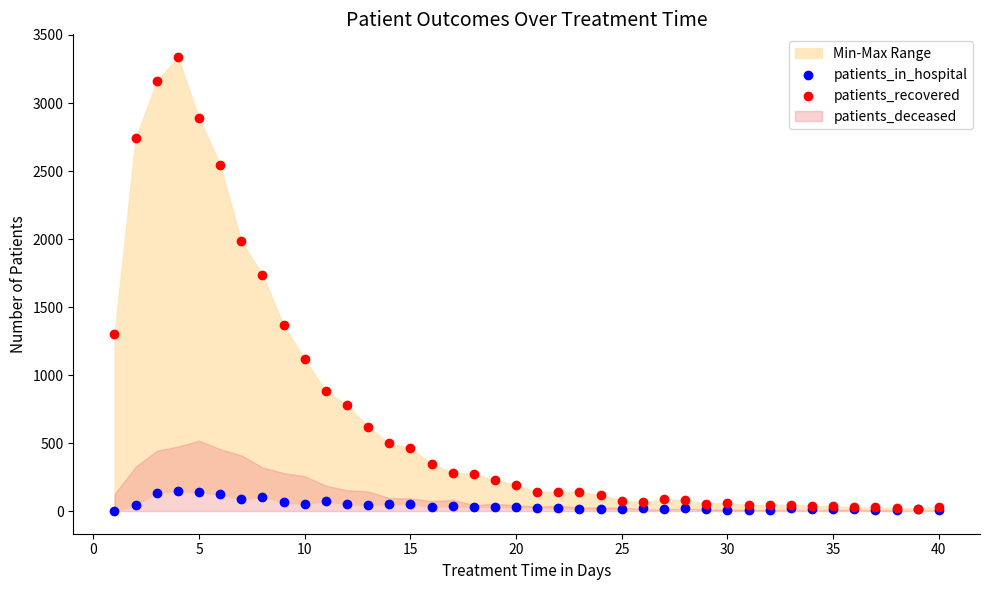

Which series has the largest Y range (max minus min)?

patients_recovered